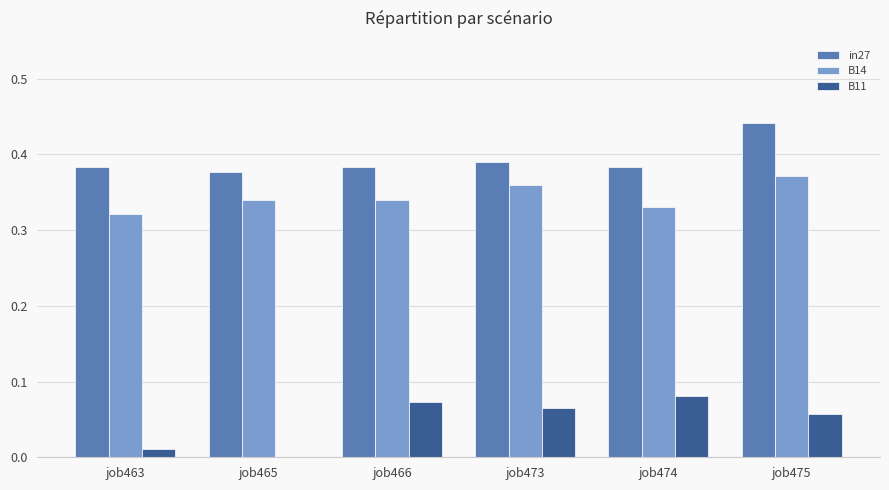

Which series changed the most between job473 and job475?

in27